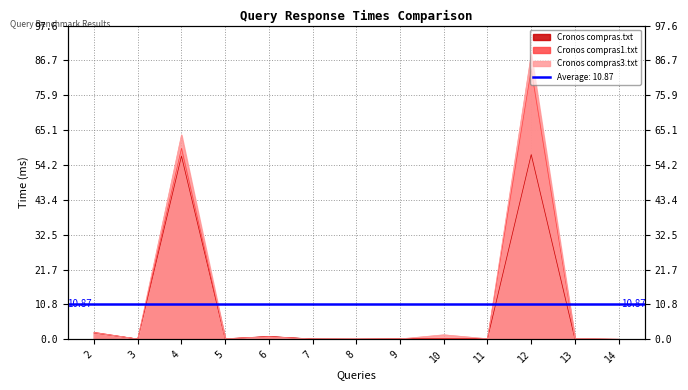

What is the average value of the Cronos compras1.txt series?

11.4